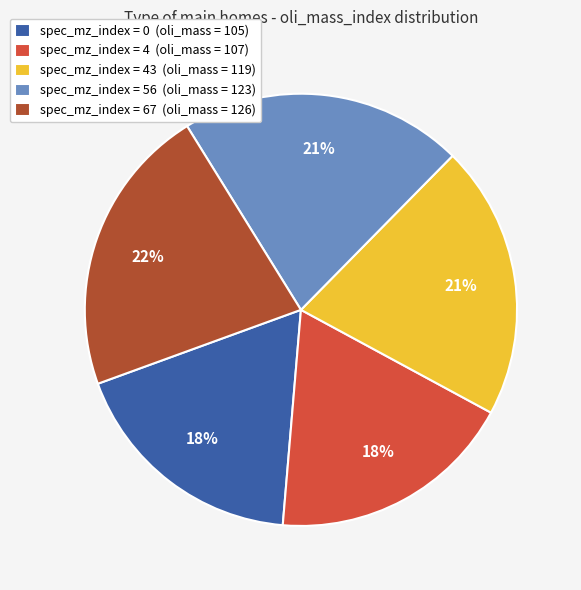

Is the sum of spec_mz_index = 4 (oli_mass = 107) and spec_mz_index = 67 (oli_mass = 126) greater than half?

No